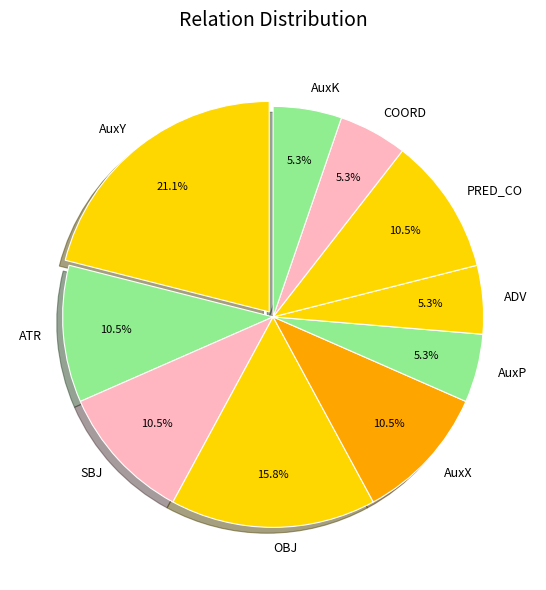

Which has a higher value, AuxX or AuxP?

AuxX